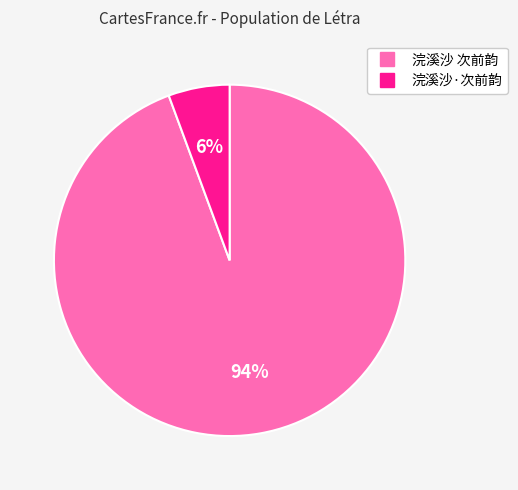

Does 浣溪沙 次前韵 represent more than half of the total?

Yes